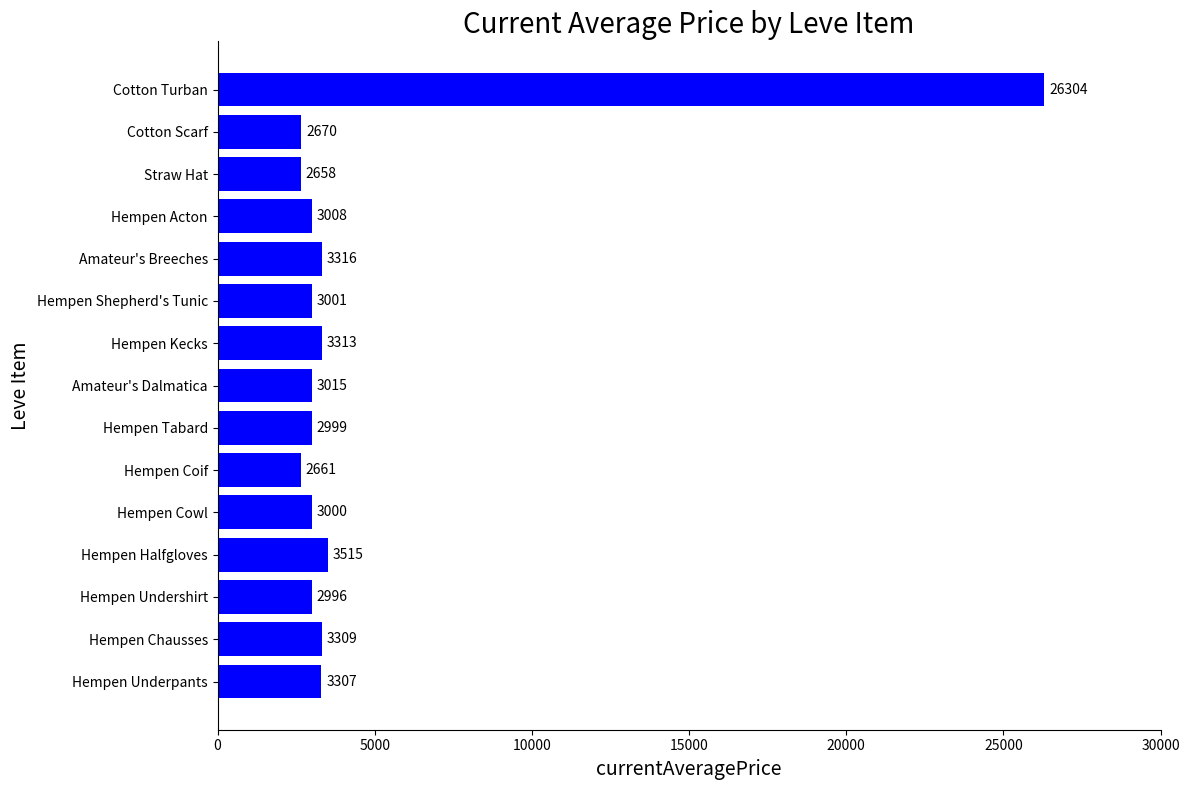

Rank the categories by value from lowest to highest.

Straw Hat, Hempen Coif, Cotton Scarf, Hempen Undershirt, Hempen Tabard, Hempen Cowl, Hempen Shepherd's Tunic, Hempen Acton, Amateur's Dalmatica, Hempen Underpants, Hempen Chausses, Hempen Kecks, Amateur's Breeches, Hempen Halfgloves, Cotton Turban